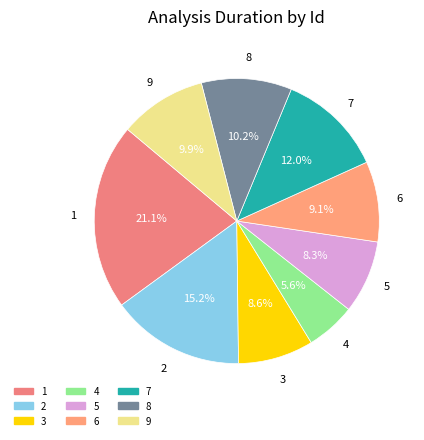

Combined, do 2 and 7 account for over 50%?

No